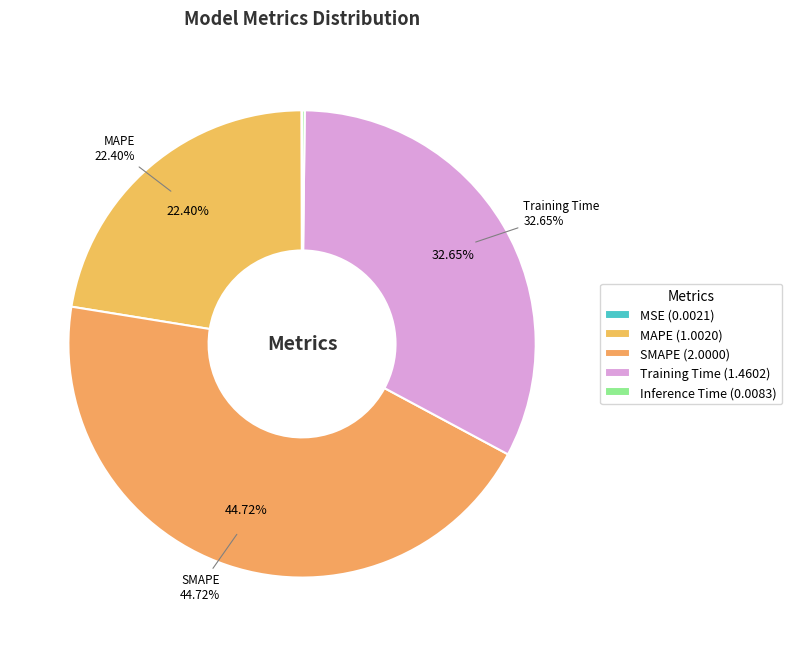

To the nearest percent, what is the average slice percentage?

20%